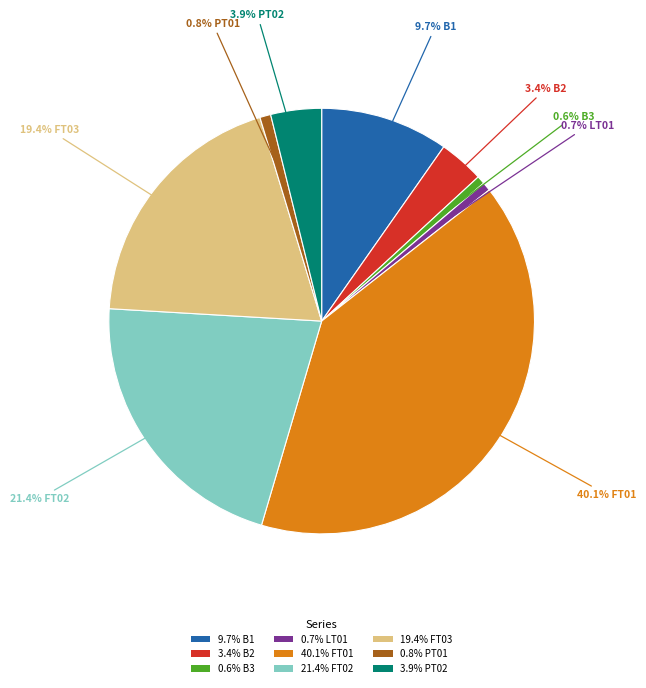

Does any single category account for the majority?

No